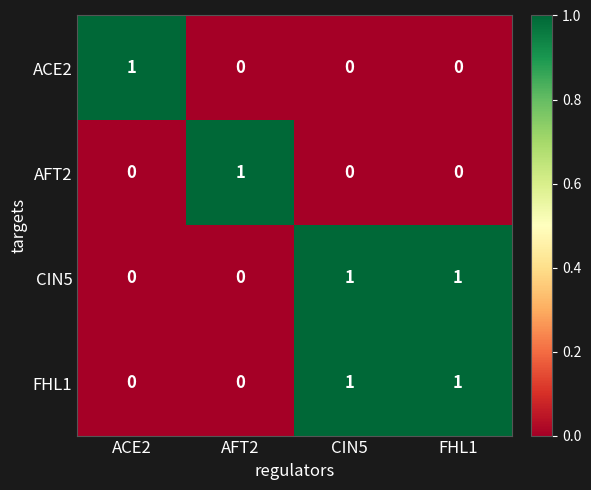

True or false: ACE2 has a value of -1 at AFT2.

False